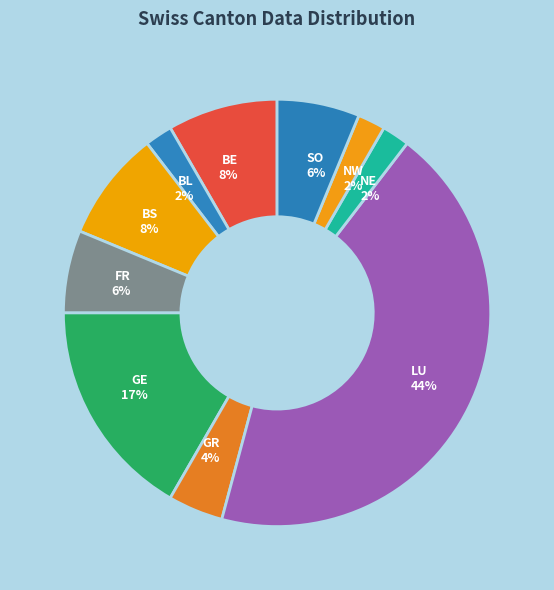

Is the sum of BL and GR greater than half?

No